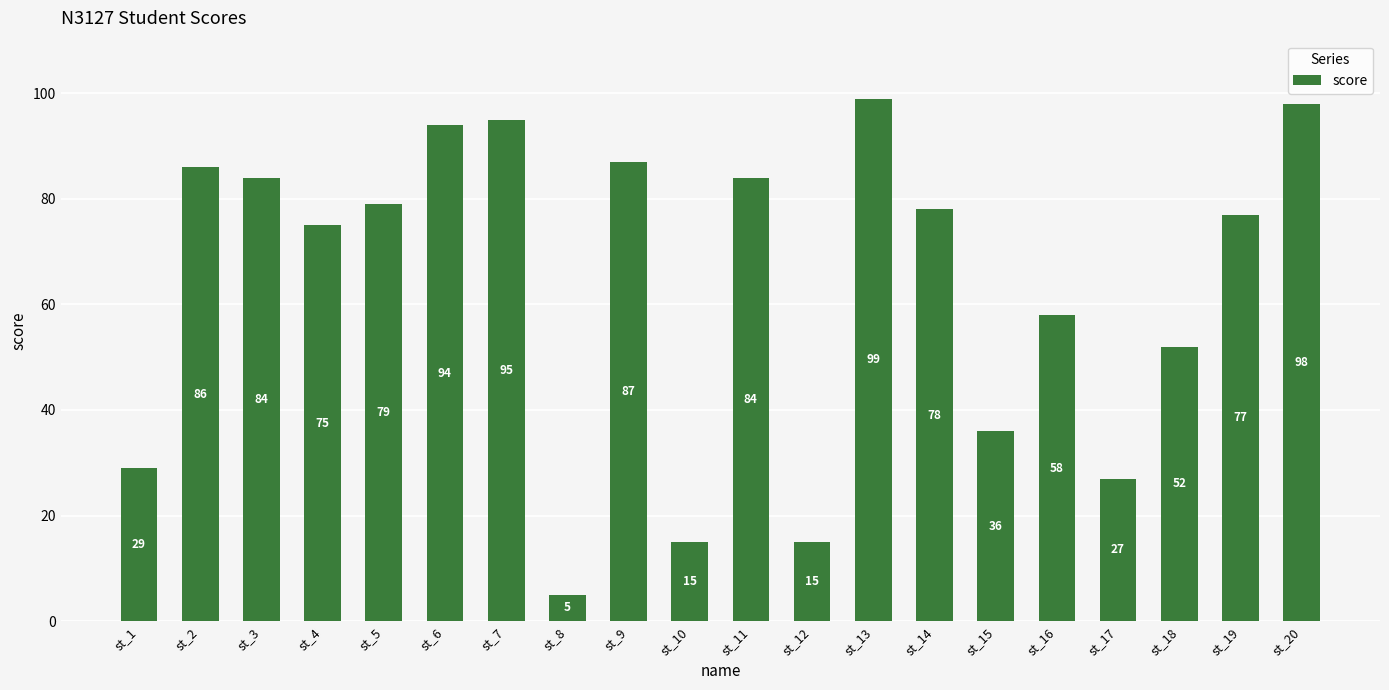

True or false: the data shows 36 at st_15.

True